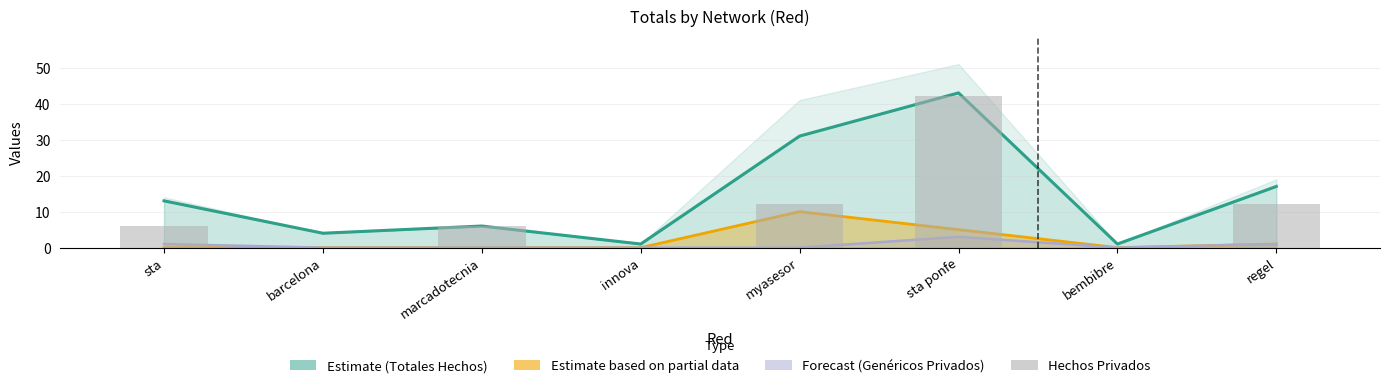

Which series has the largest total across all categories?

Totales Hechos